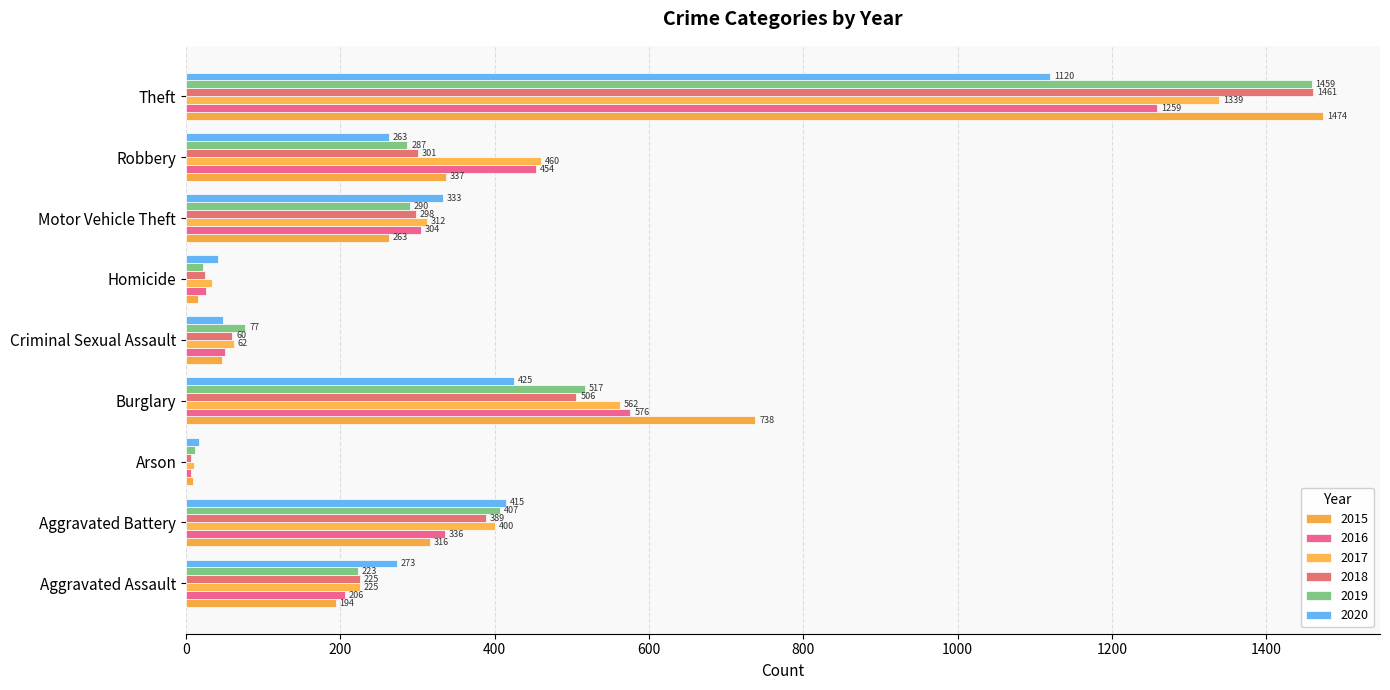

What is the sum of the 2015 values at Arson and Aggravated Battery?

325